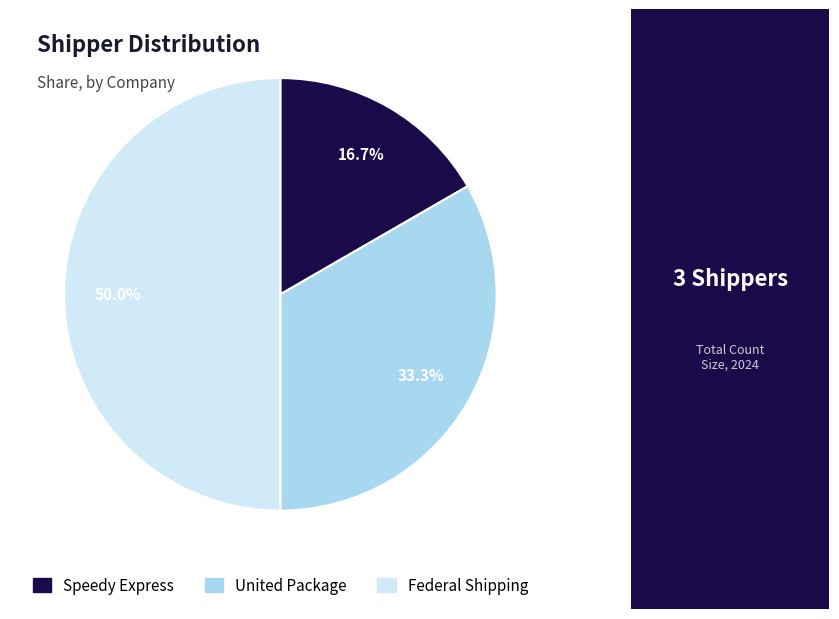

What is the ratio of the value at Federal Shipping to the value at Speedy Express?

3.0